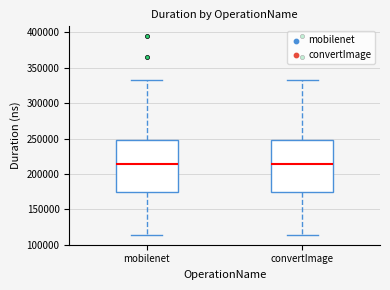

Reading left to right, transcribe this box plot: for each box, give where its median line is, the range the box spans, and where its two whiskers end, as read against the y-axis. The values are not printed on the chart, so give them approximately, as read against the axis.

mobilenet: median 215000, box 175000 to 250000, whiskers 115000 to 335000
convertImage: median 215000, box 175000 to 250000, whiskers 115000 to 335000